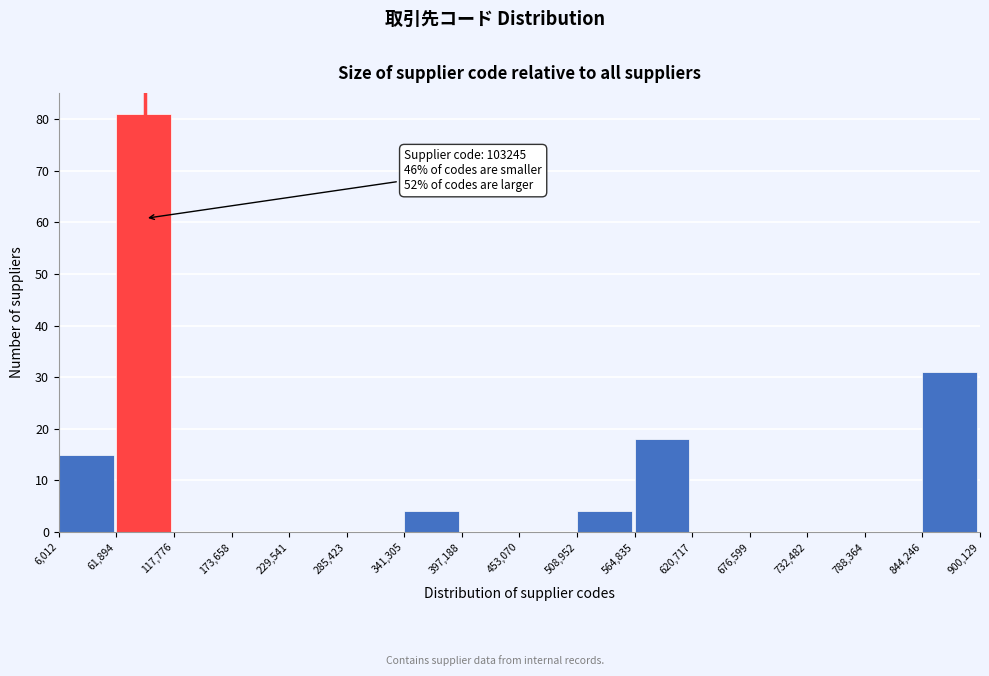

Which range on the x-axis has the tallest bar?

61,894 to 117,776